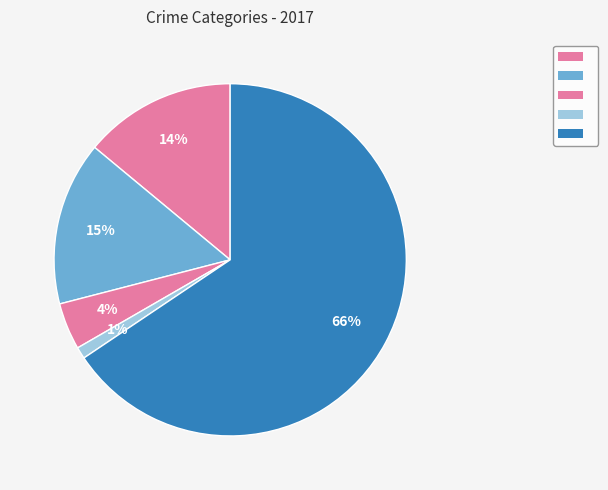

Count the number of slices in the pie.

5